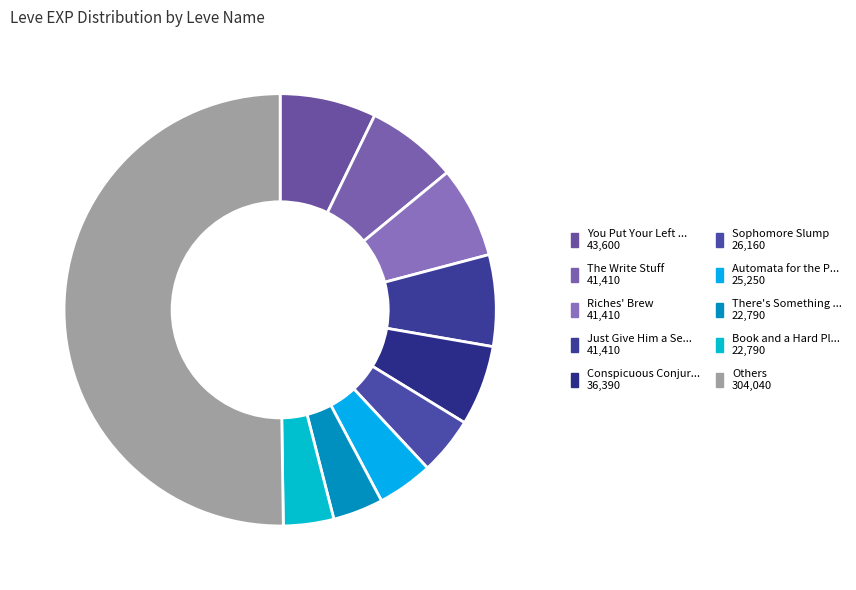

How many slices are in this pie chart?

10